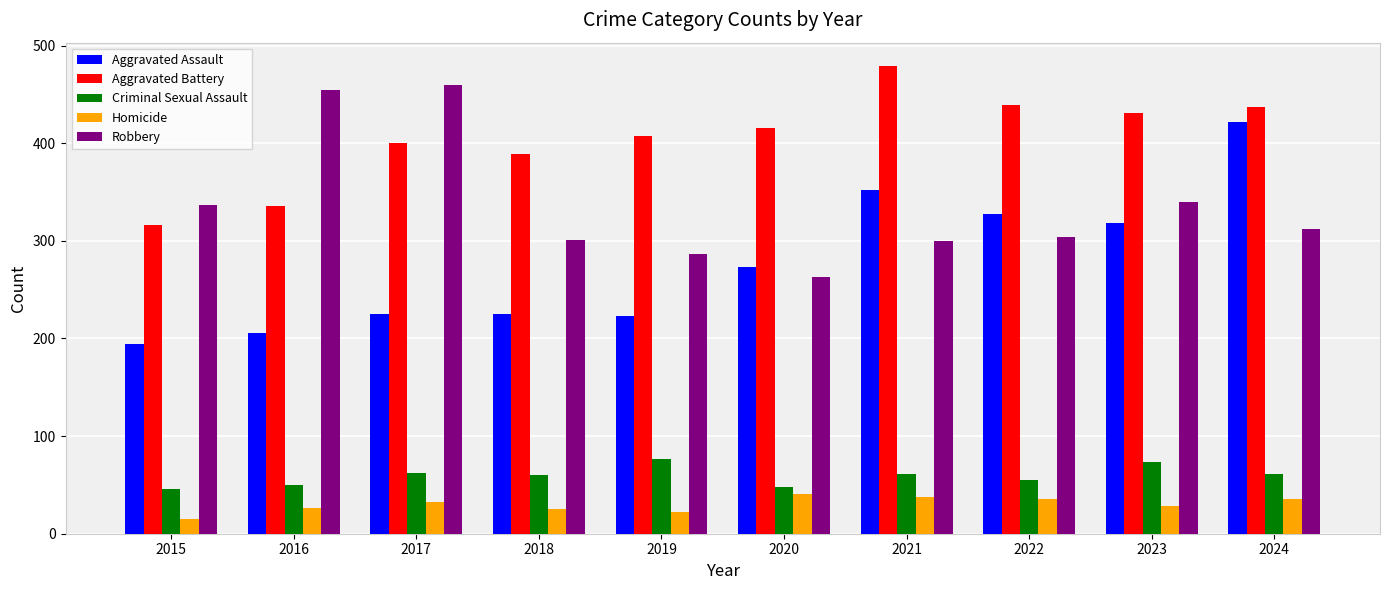

Which category has the highest value across all series?

2021